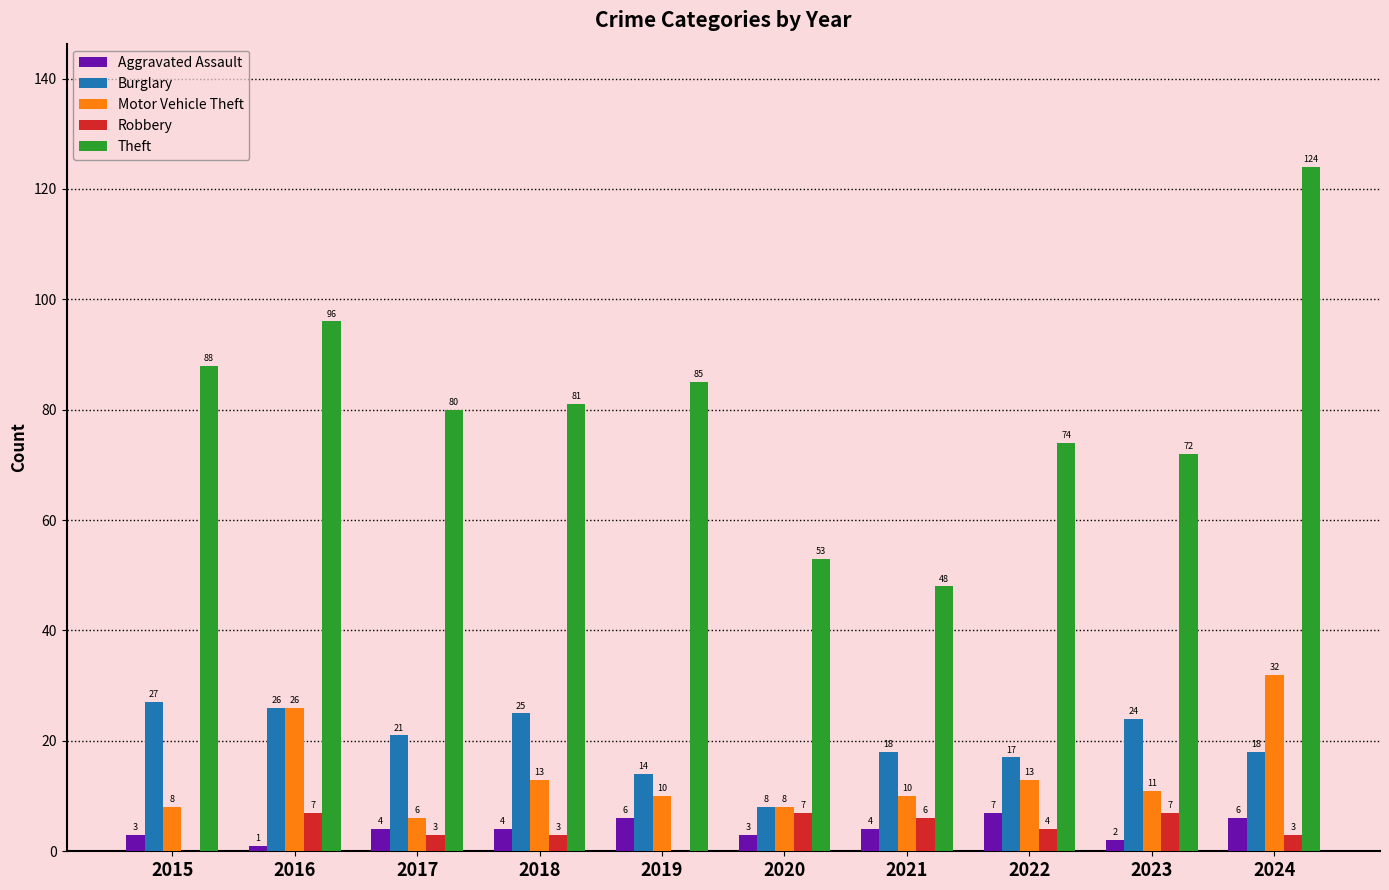

What is the average value of the Robbery series?

4